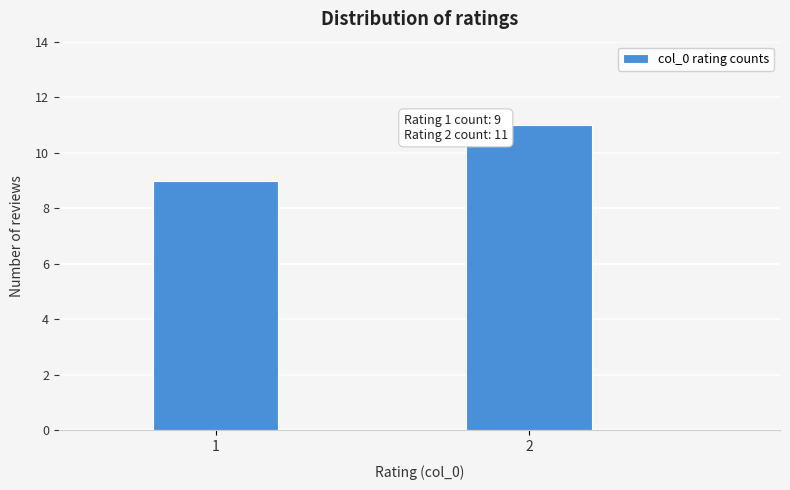

Reading left to right, transcribe all the data shown in this chart.

9	11